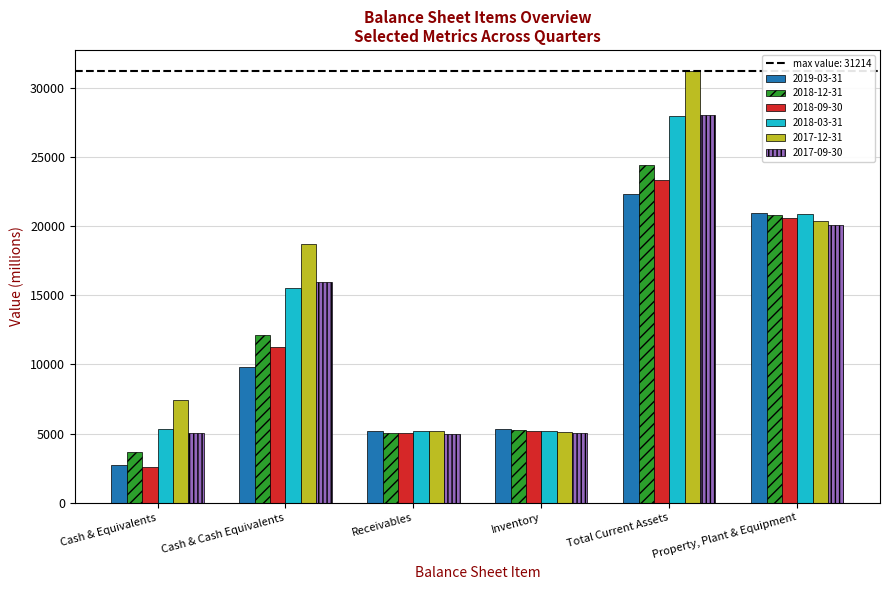

At which label is 2017-09-30 closest to 16519?

Cash & Cash Equivalents